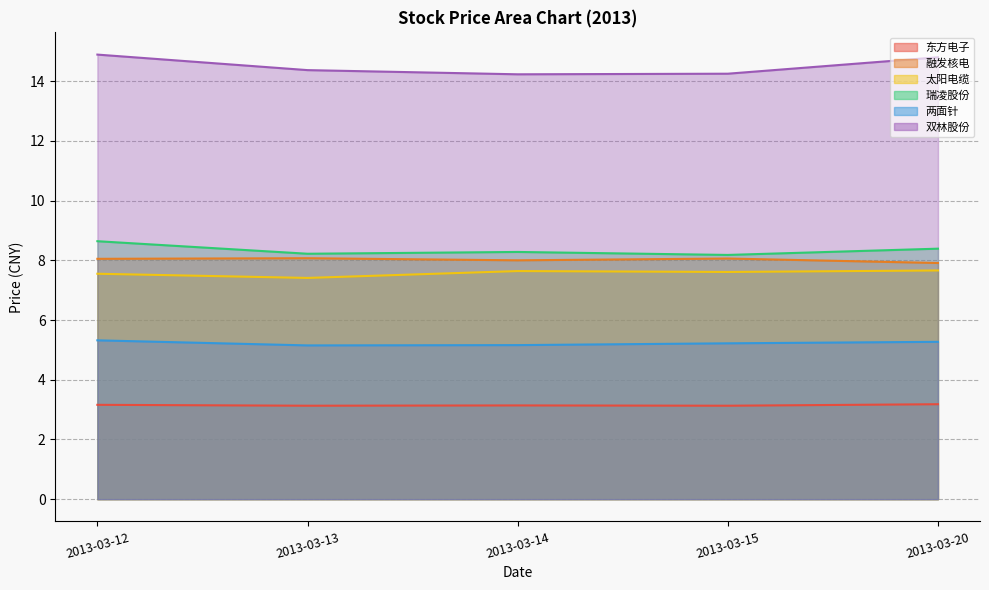

Where is the first local minimum for 太阳电缆?

2013-03-13